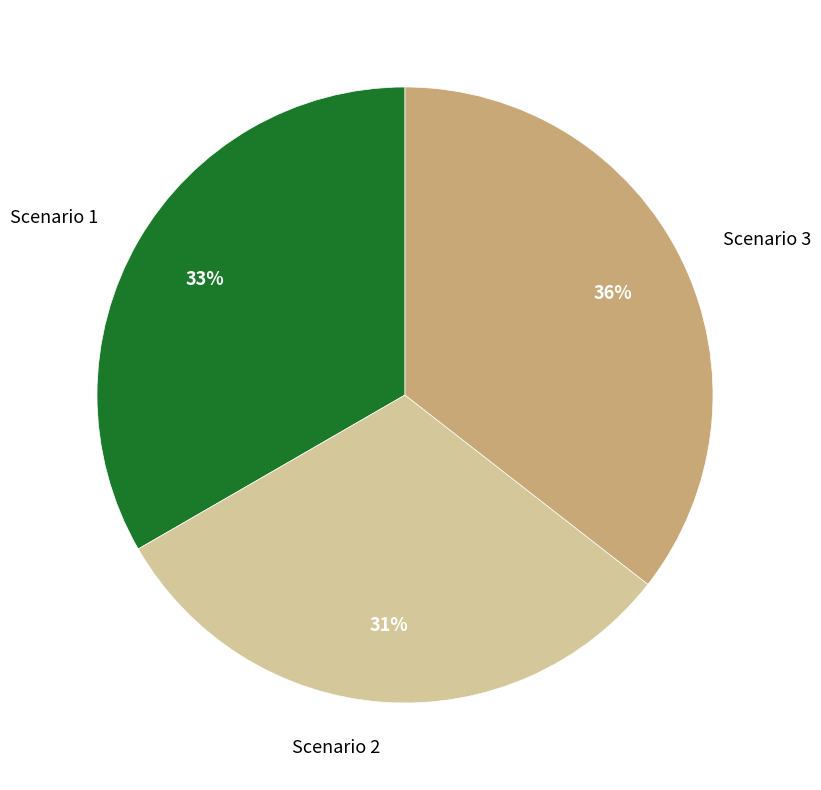

To the nearest percent, what is the combined percentage of Scenario 1 and Scenario 2?

64%